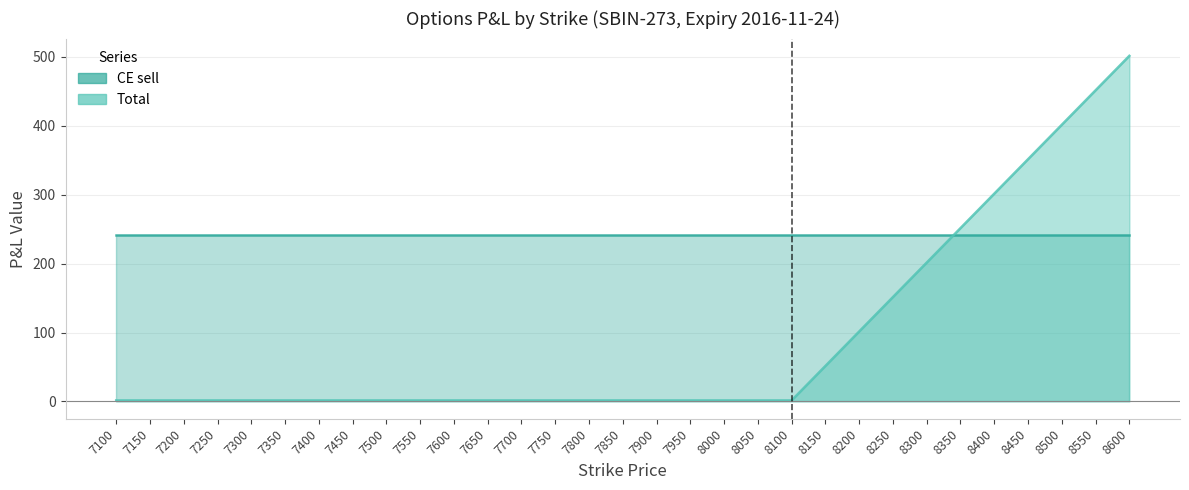

What is the value of the 25th point from the left?

201.5